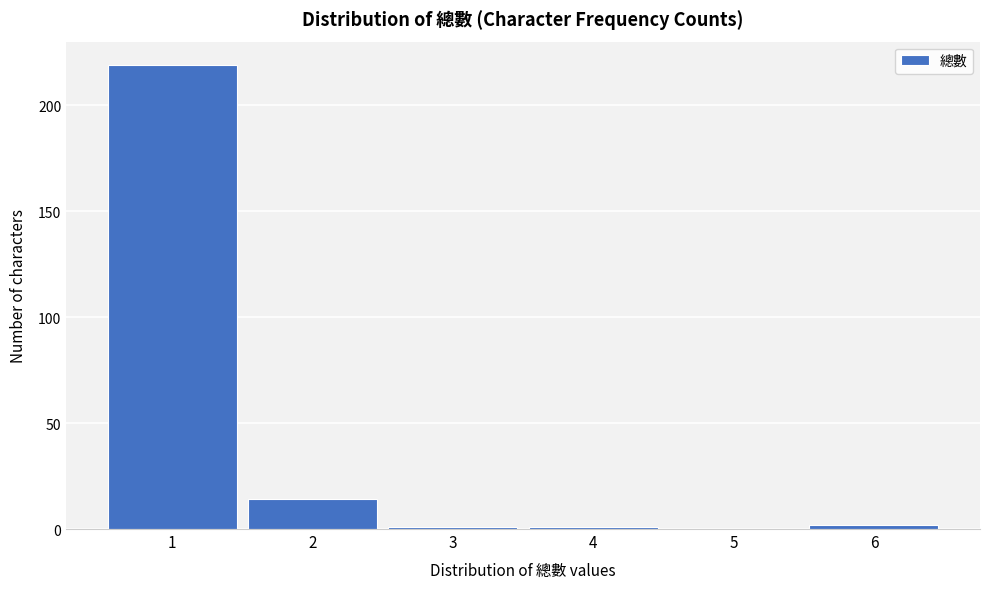

Reading left to right, what are all the values shown in this chart?

1=219	2=14	3=1	4=1	5=0	6=2